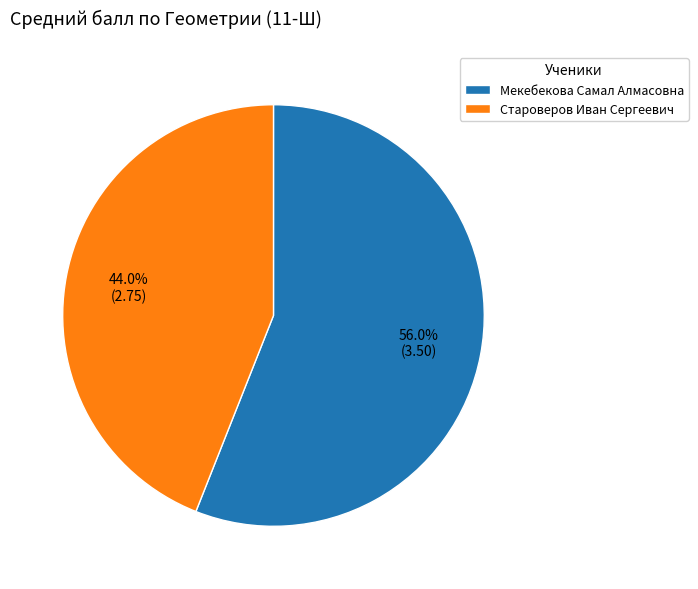

To the nearest percent, what is the difference between the largest and smallest slice percentages?

12%